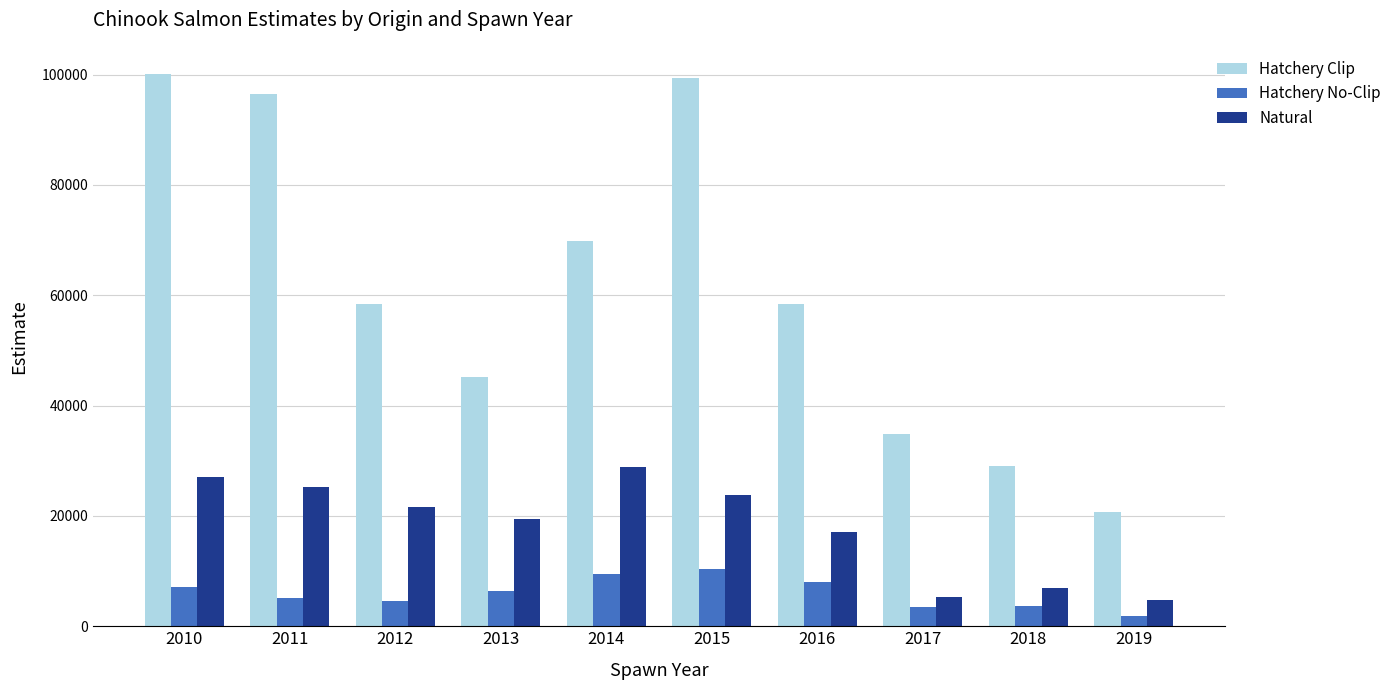

How many categories are shown in the chart?

10